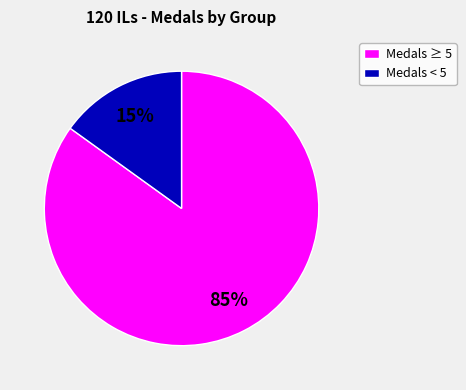

Count the number of slices in the pie.

2